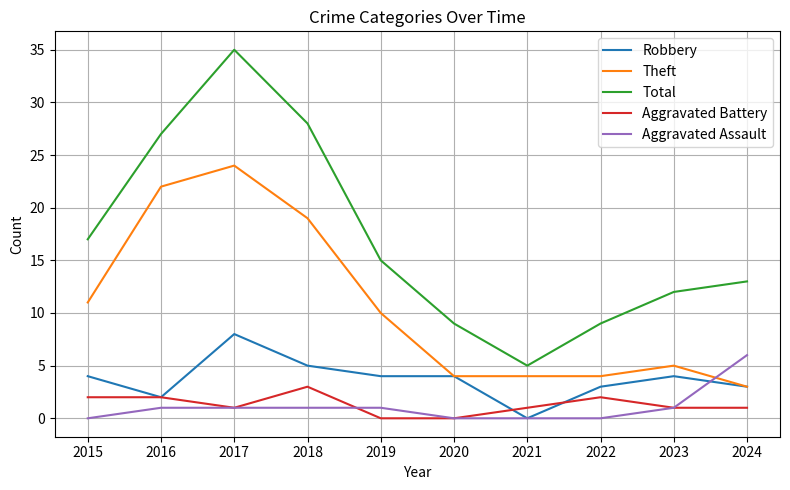

Which category has the lowest value in the Total series?

2021